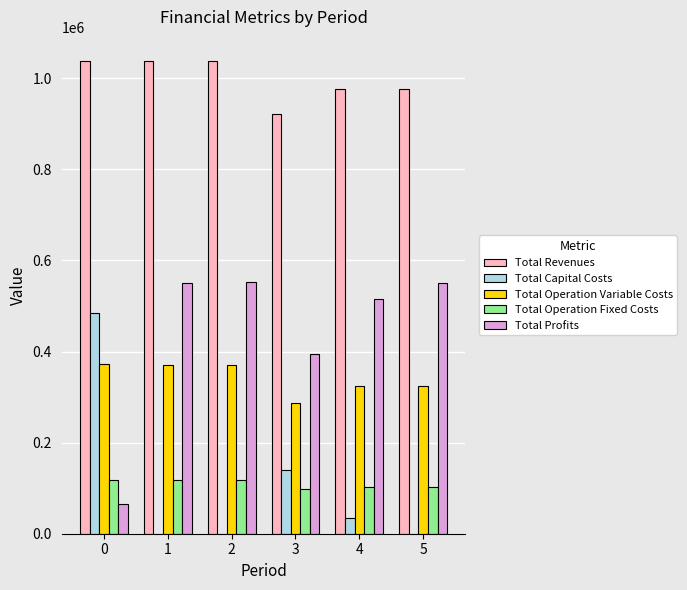

What is the sum of all Total Operation Variable Costs values?

2051901.2